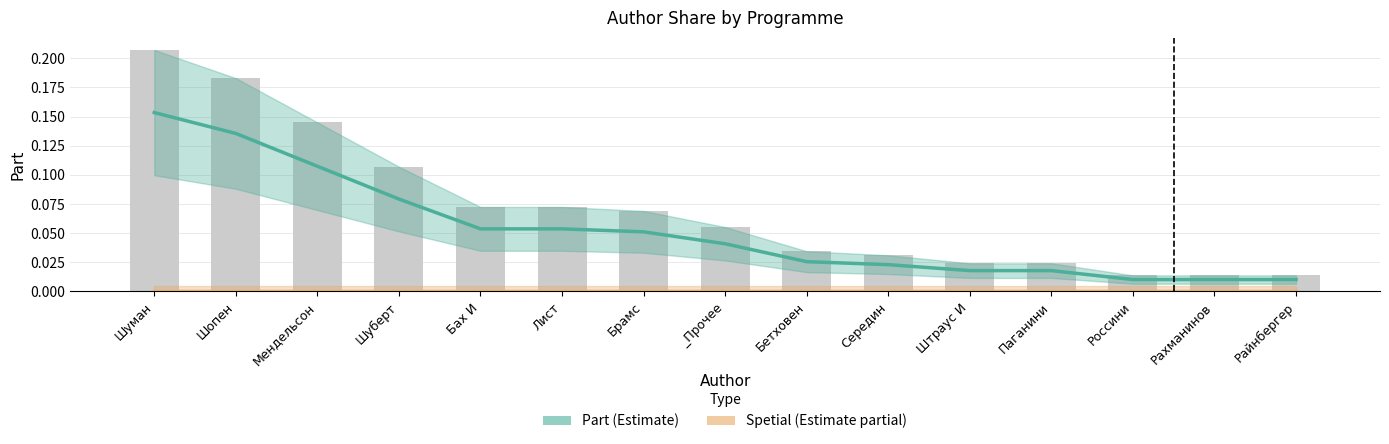

Count the number of categories in the chart.

15